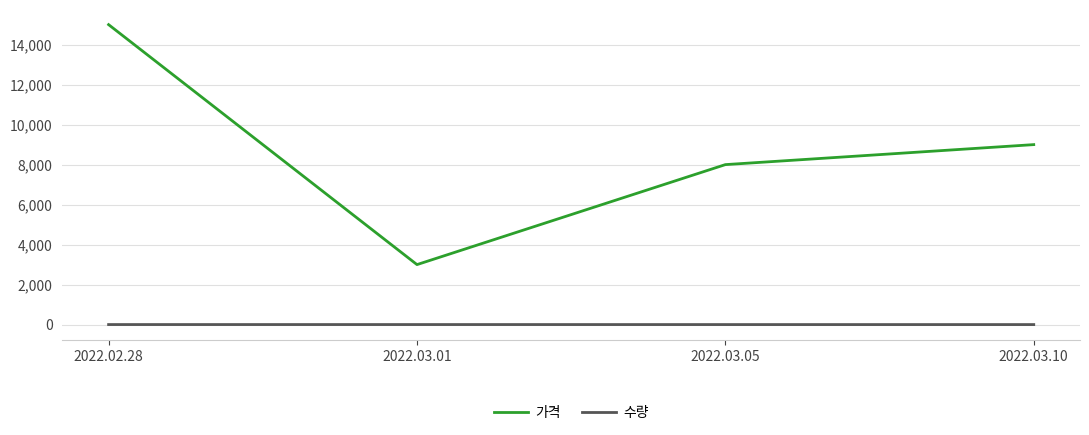

At 2022.03.01, list the series in order from largest to smallest.

가격, 수량